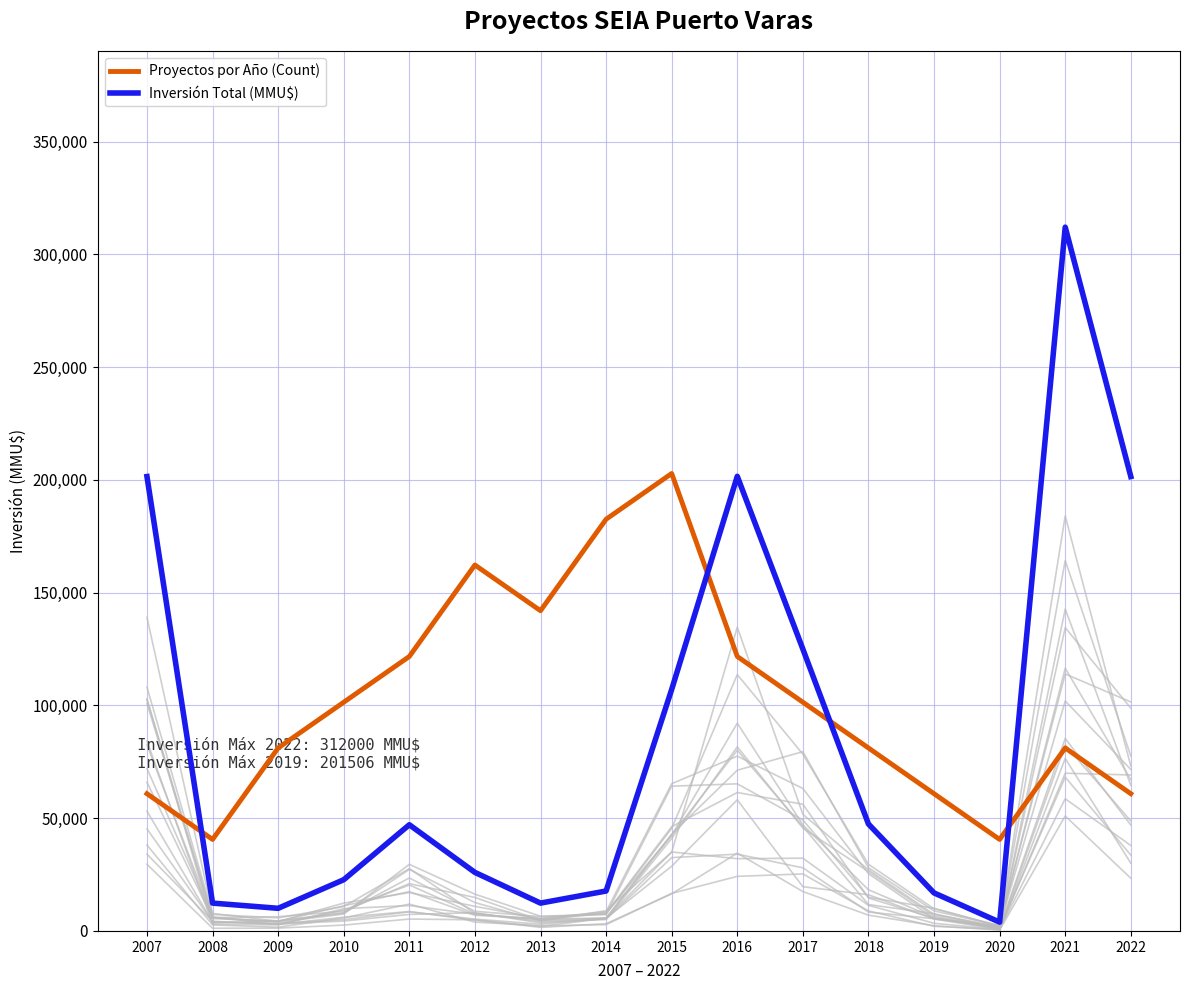

Where is the first local minimum for Proyectos por Año (Count)?

2008